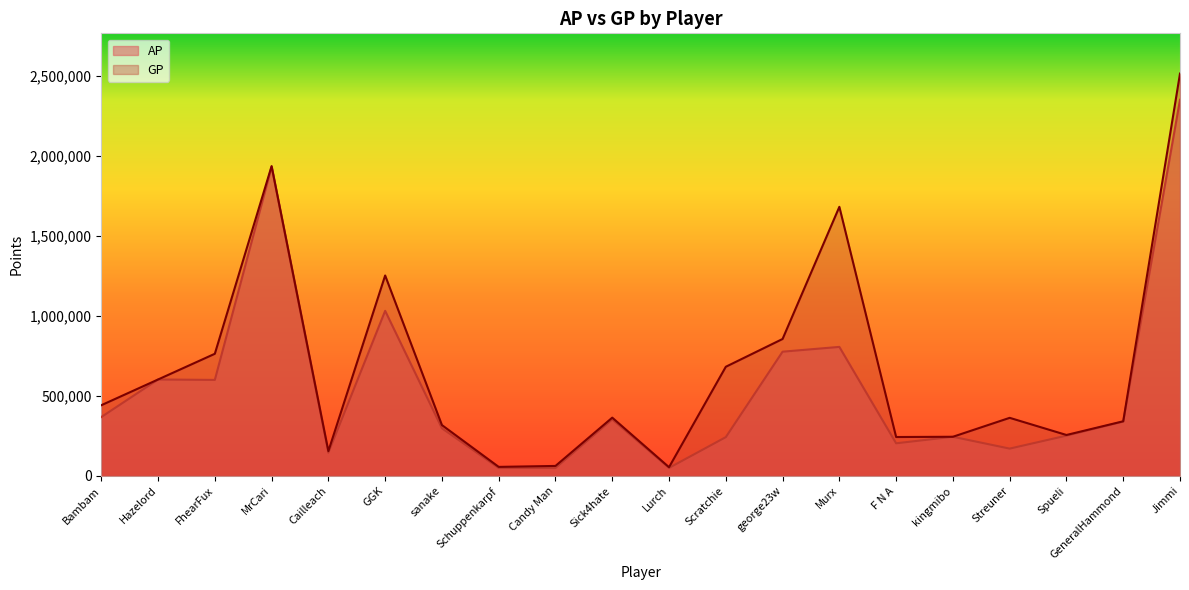

True or false: GP and AP cross at least once.

False